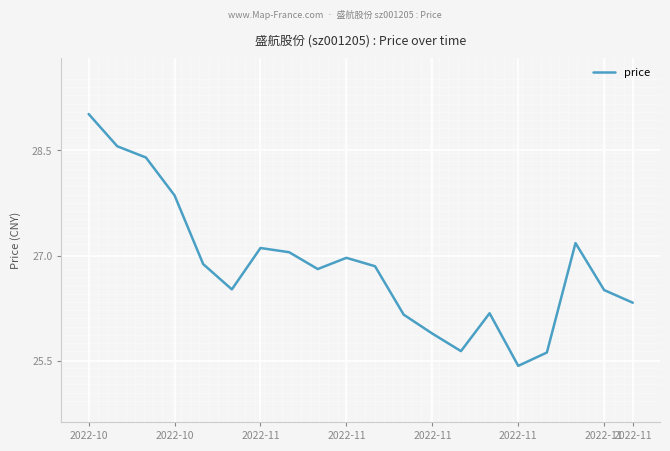

What is the maximum value shown in the chart?

29.0